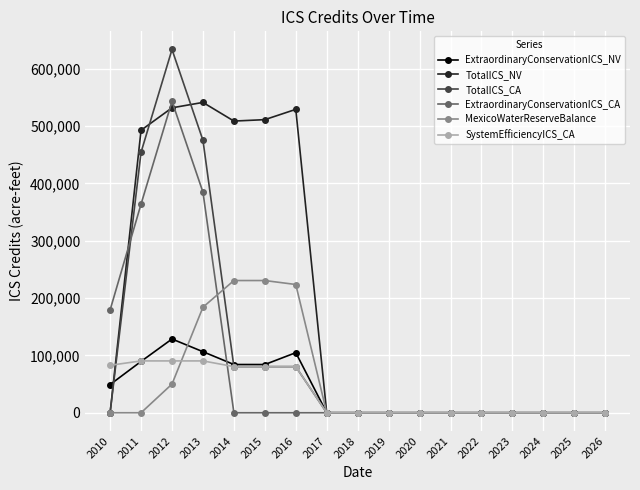

Which series has the widest spread of values?

TotalICS_CA